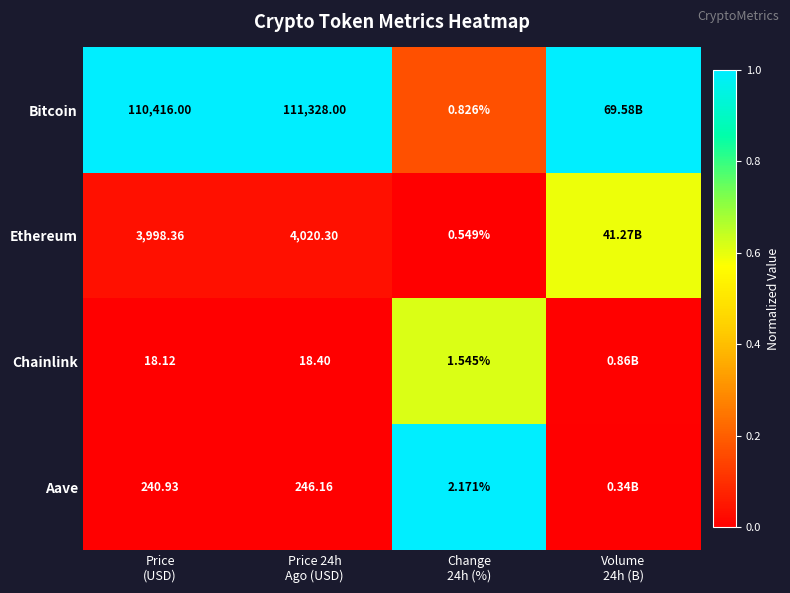

Which has a higher value, Price
(USD) or Change
24h (%)?

Price
(USD)